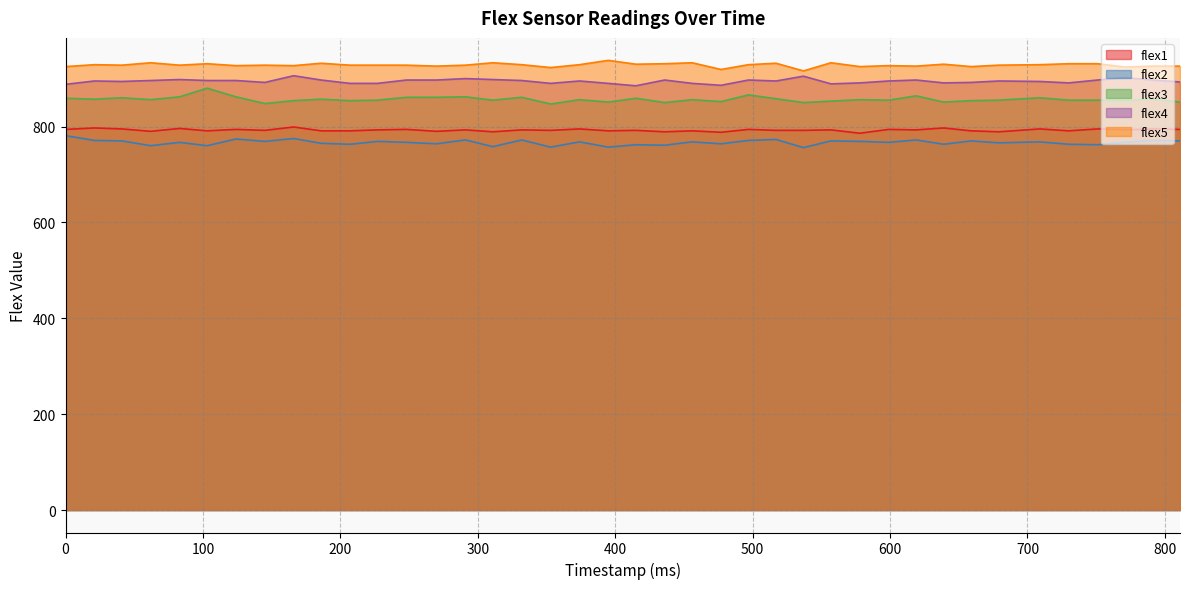

Which category has the highest value across all series?

395